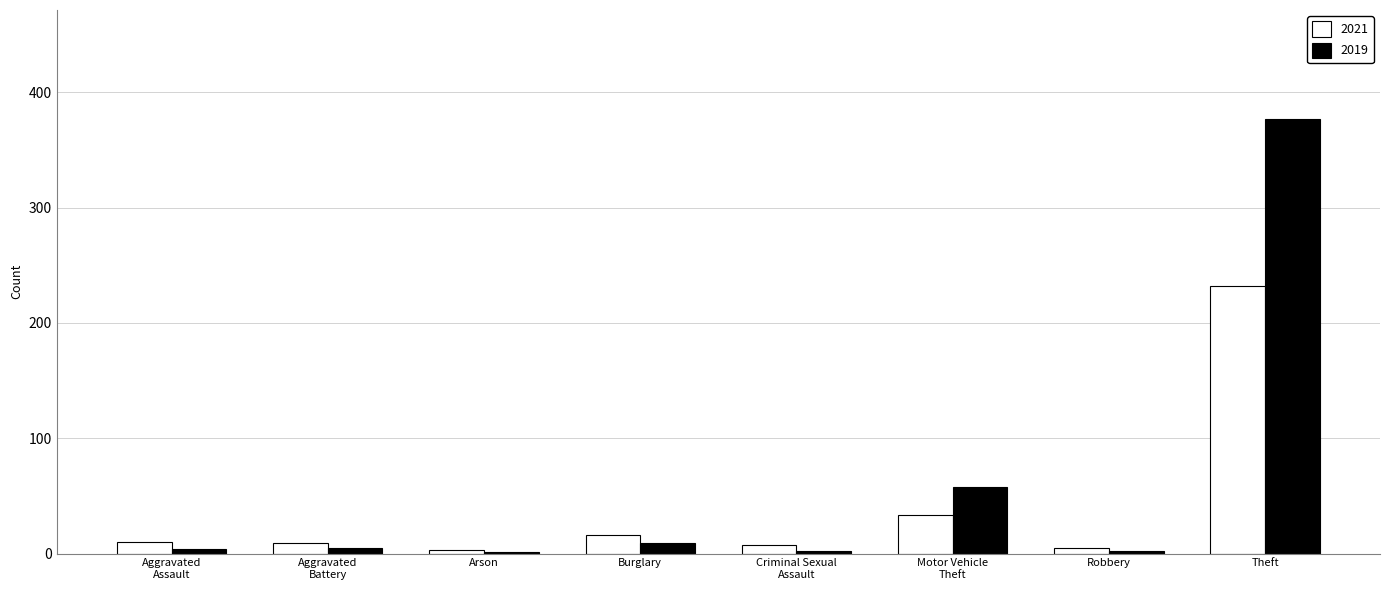

What is the sum of all 2019 values?

458